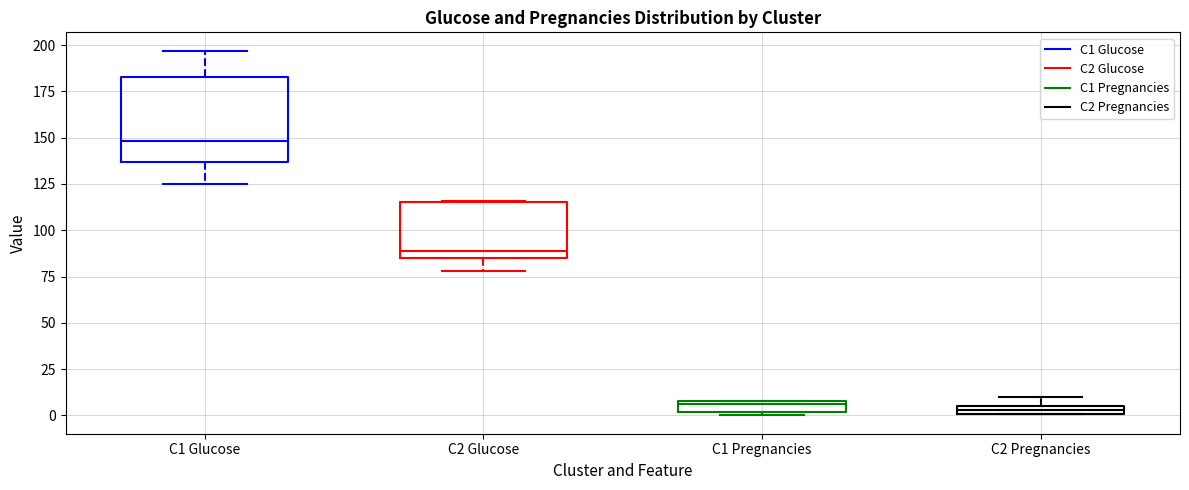

Which box's median line is the highest?

C1 Glucose